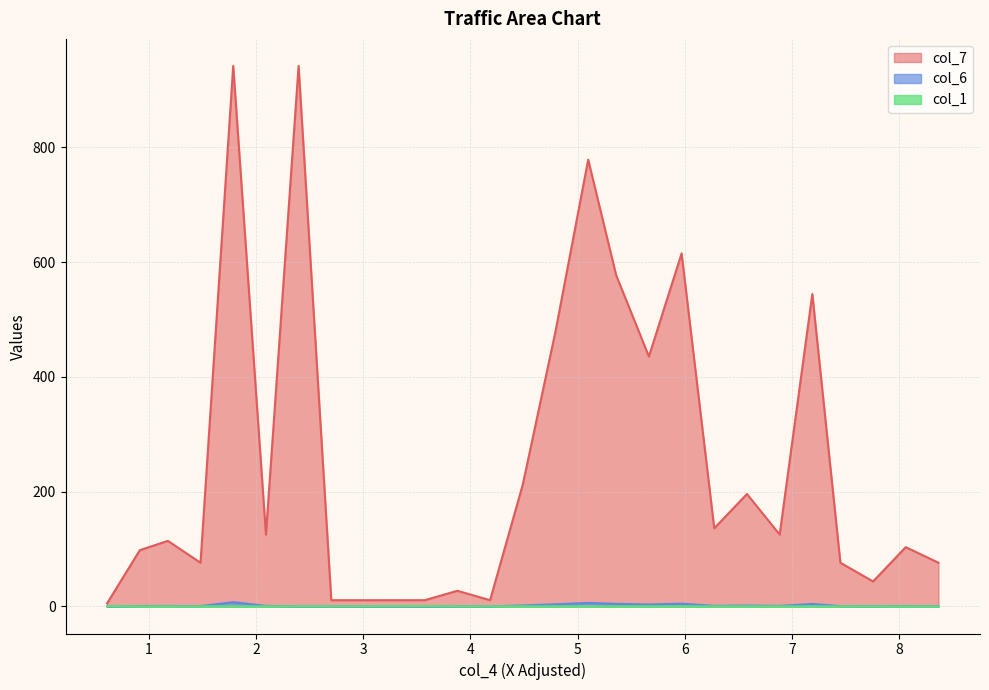

What is the average value of the col_7 series?

270.5